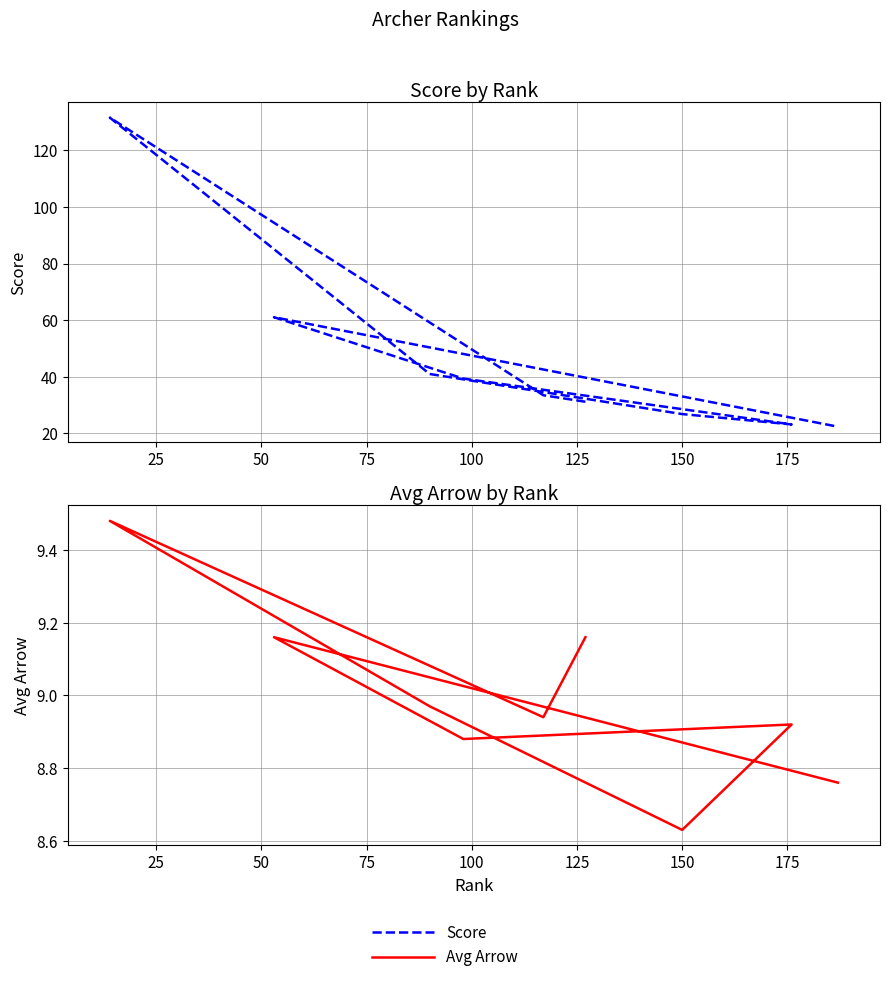

What are all the series names shown in the legend?

Score, Avg Arrow